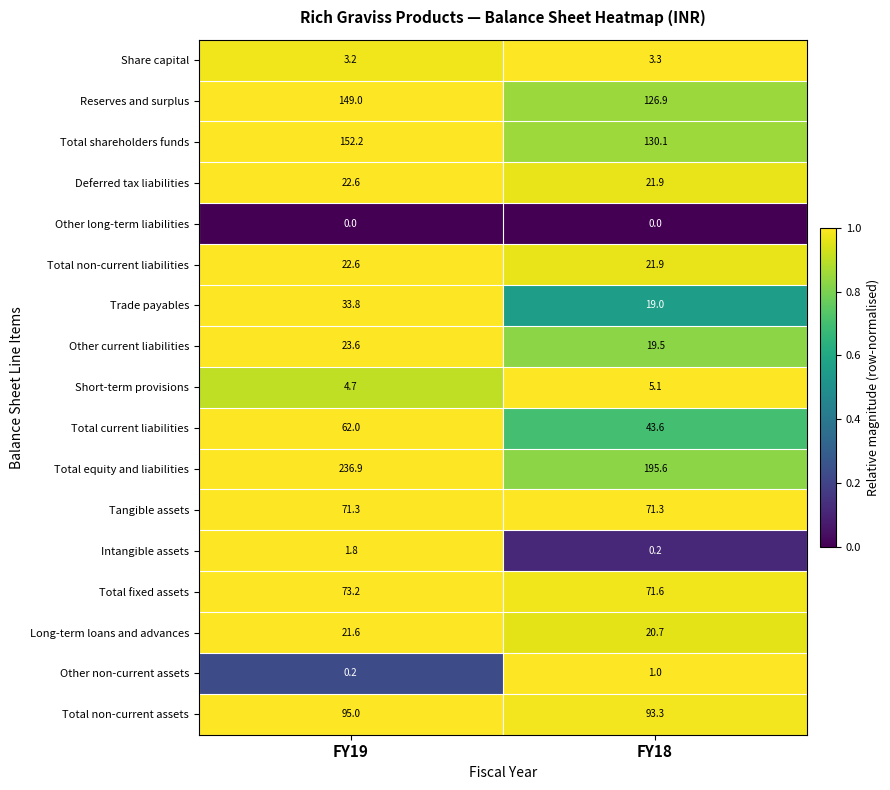

List the labels in order of Total equity and liabilities value, smallest first.

FY18, FY19